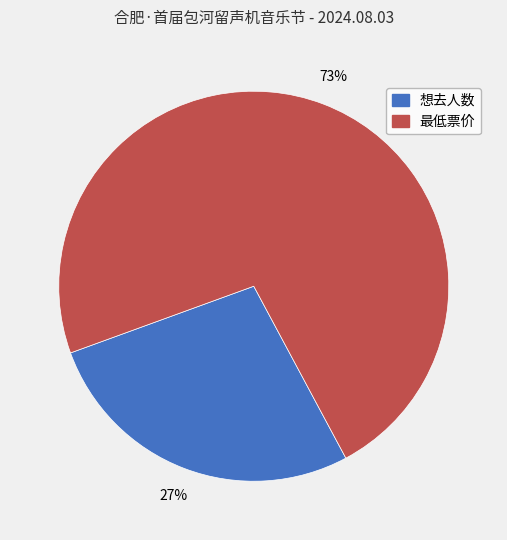

Rank the categories by value from lowest to highest.

想去人数, 最低票价